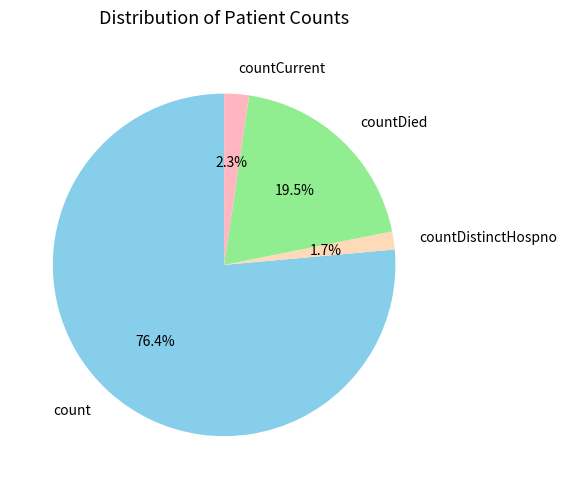

Count the number of slices in the pie.

4